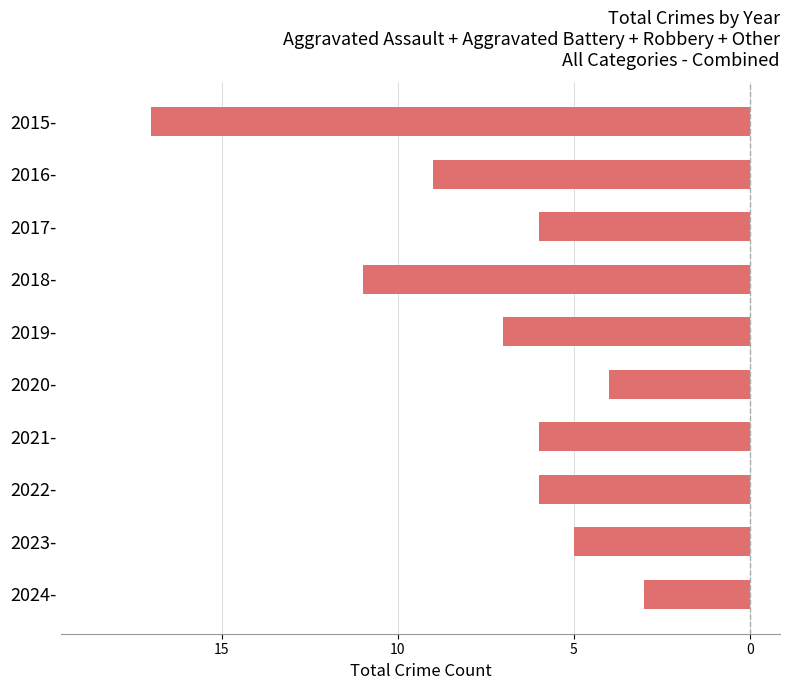

How many data points are above -6?

3